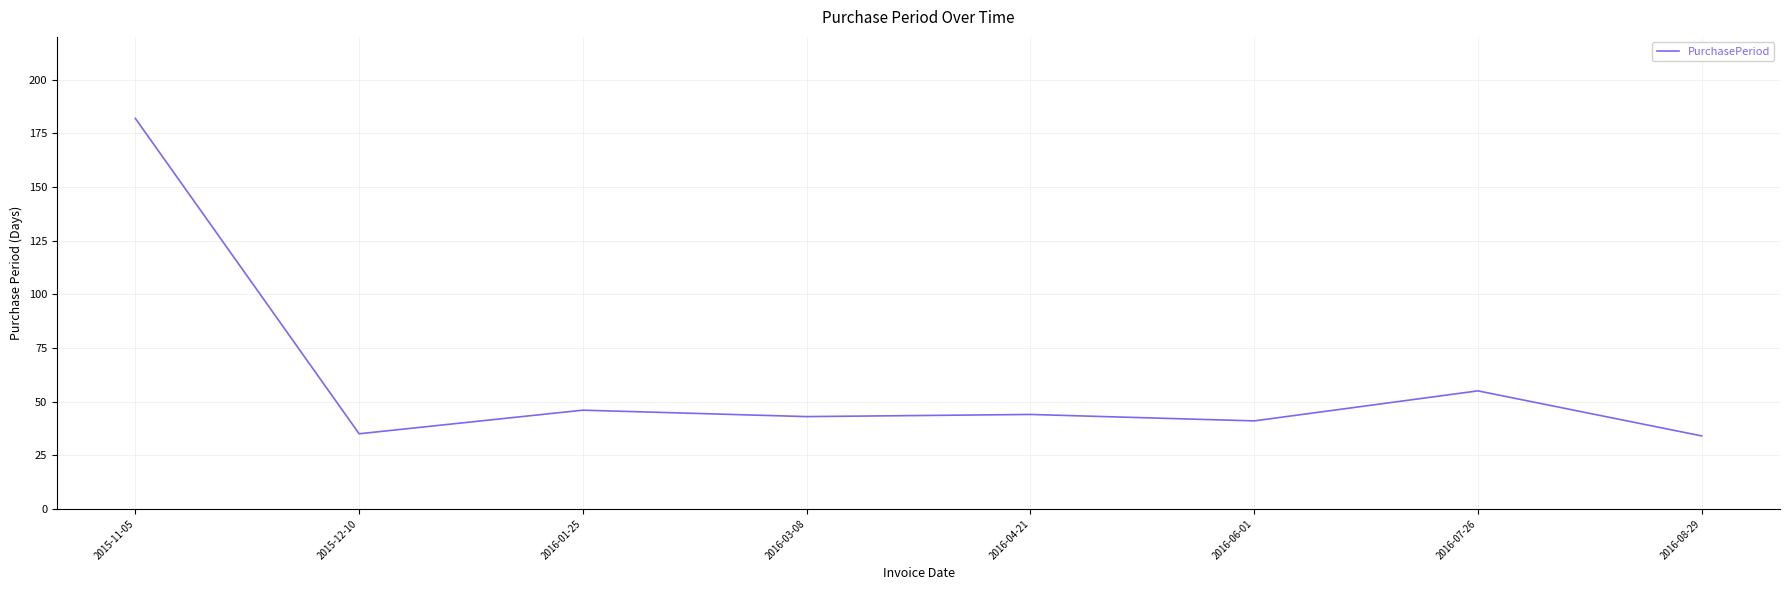

Between 2015-11-05 and 2016-04-21, which is larger?

2015-11-05